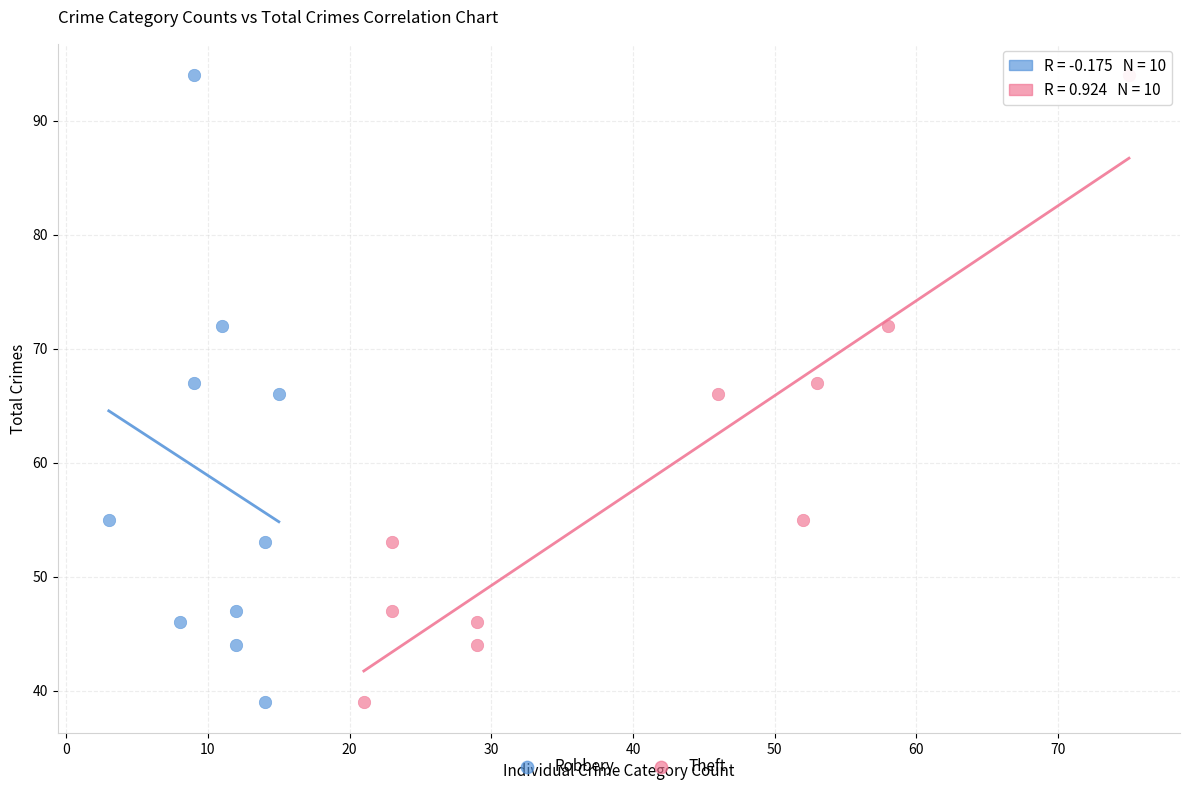

What are all the series names shown in the legend?

Robbery, Theft